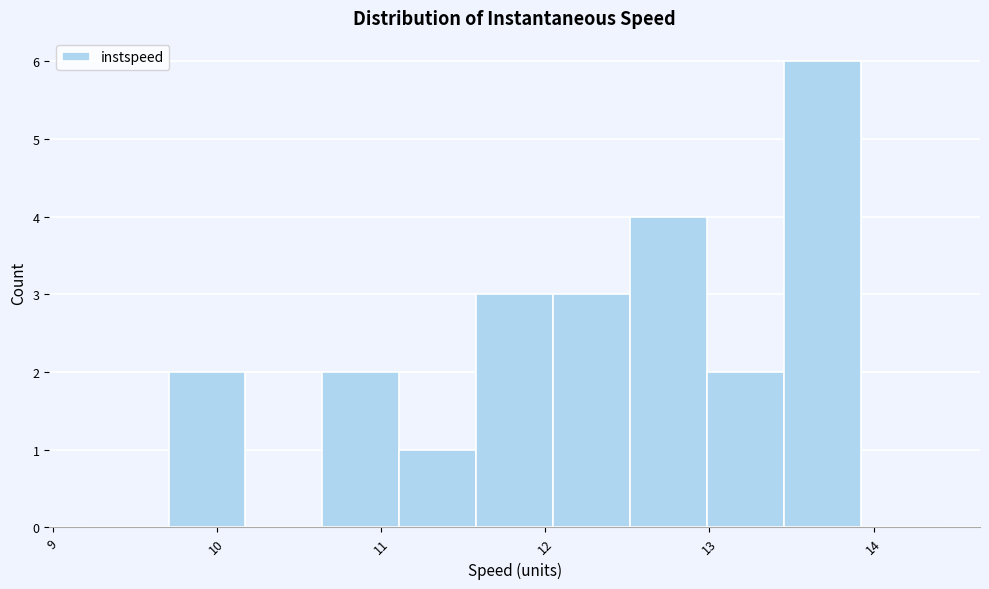

Reading left to right, transcribe this chart: for each bar, give the range it covers on the x-axis and its height. Neither the bar edges nor the heights are printed on the chart, so give them approximately, as read against the axes.

9.2 to 9.7: 0
9.7 to 10.2: 2
10.2 to 10.6: 0
10.6 to 11.1: 2
11.1 to 11.6: 1
11.6 to 12.0: 3
12.0 to 12.5: 3
12.5 to 13.0: 4
13.0 to 13.5: 2
13.5 to 13.9: 6
13.9 to 14.4: 0